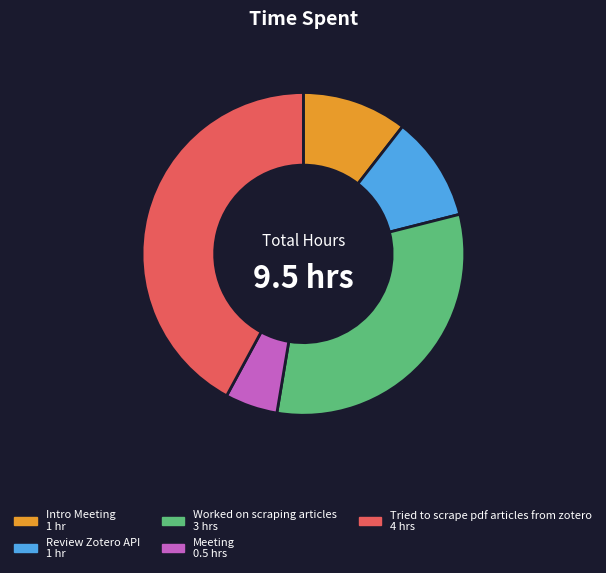

True or false: Intro Meeting accounts for 4% of the total.

False